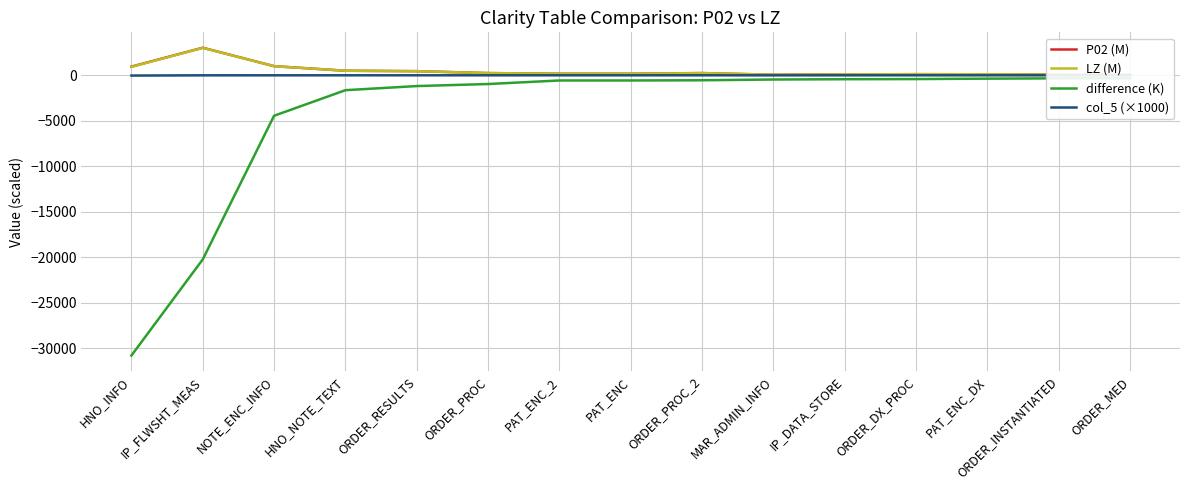

What is the value of the P02 (M) point at the 2nd from the left?

3025.3